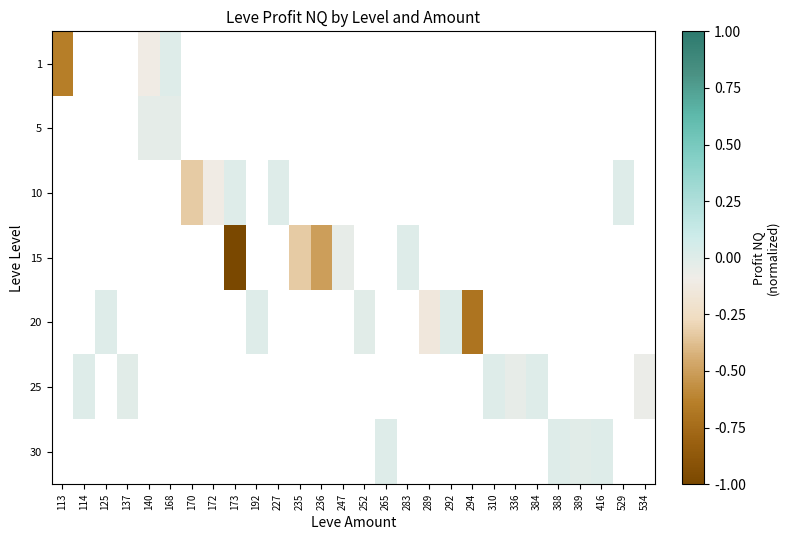

Is the value of 20 at 114 greater than the value of 30 at 227?

No